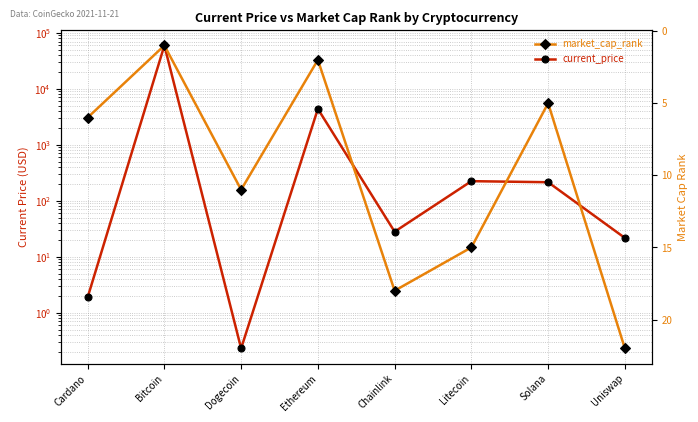

The current_price series shows 28.0 at Chainlink. True or false?

True